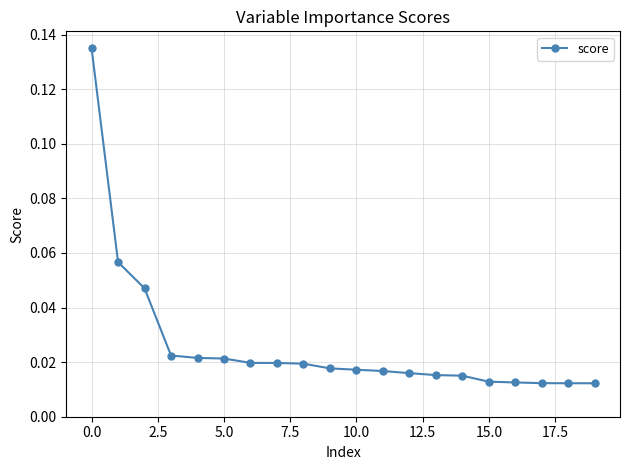

What is the sum of all values?

0.5